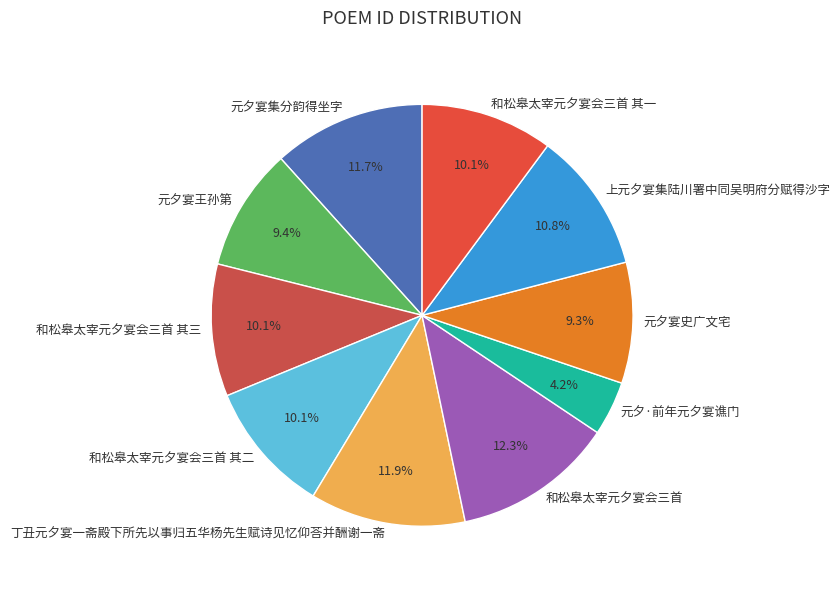

How much of the chart is everything except 元夕宴集分韵得坐字?

88.3%